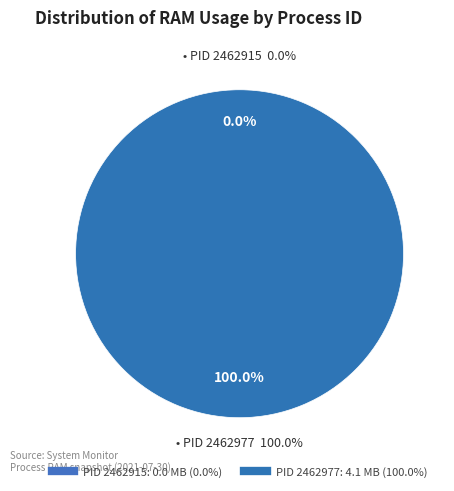

To the nearest percent, what is the difference between the 2462977 and 2462915 slice percentages?

100%